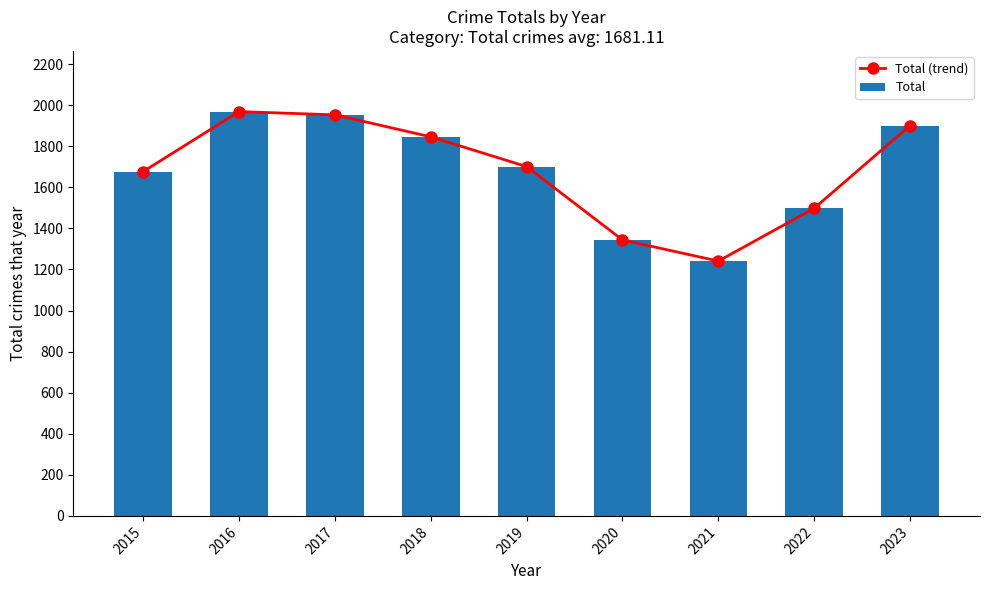

Reading right to left, list all the values displayed in this chart.

Total (trend): 2023=1901	2022=1498	2021=1241	2020=1344	2019=1701	2018=1846	2017=1953	2016=1969	2015=1677
Total: 2023=1901	2022=1498	2021=1241	2020=1344	2019=1701	2018=1846	2017=1953	2016=1969	2015=1677